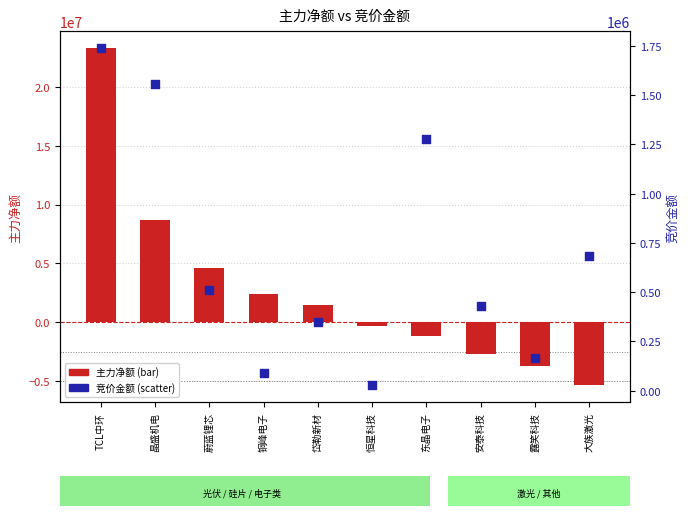

At how many categories does at least one series exceed 9995597?

1